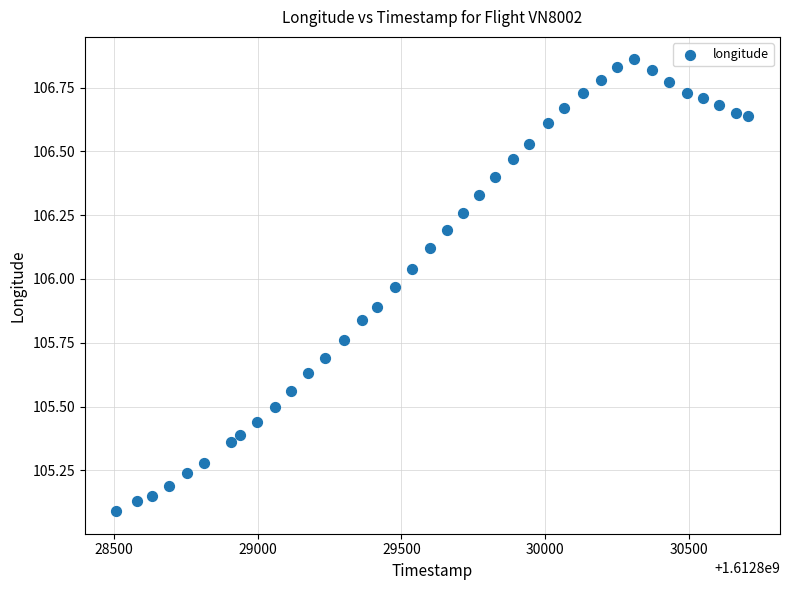

What is the range of X values (max minus min)?

2200.0